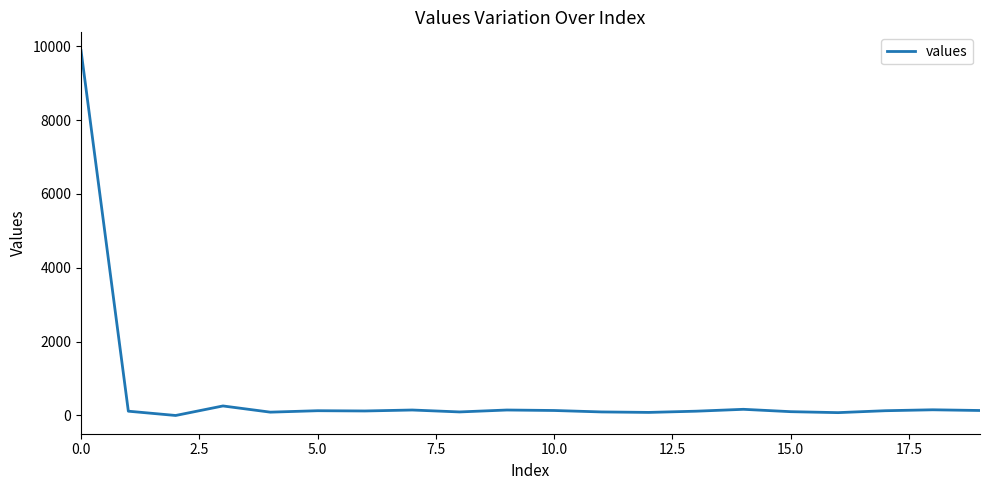

What is the difference between the maximum and minimum values?

9883